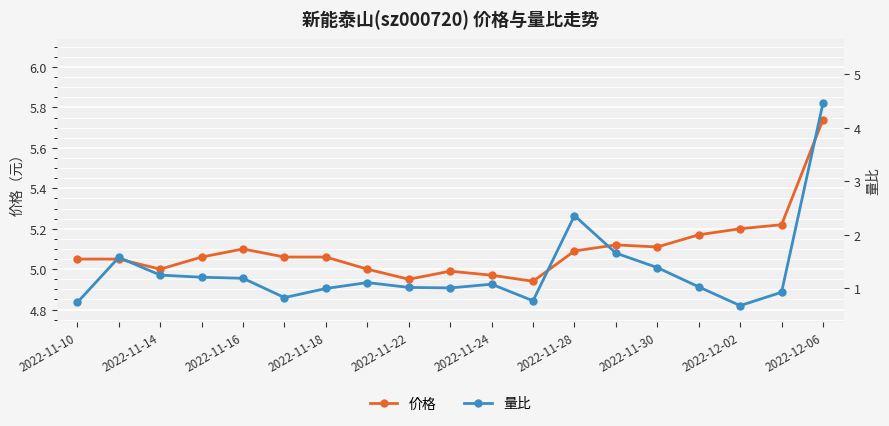

What is the value of the 价格 point at the 18th from the left?

5.2